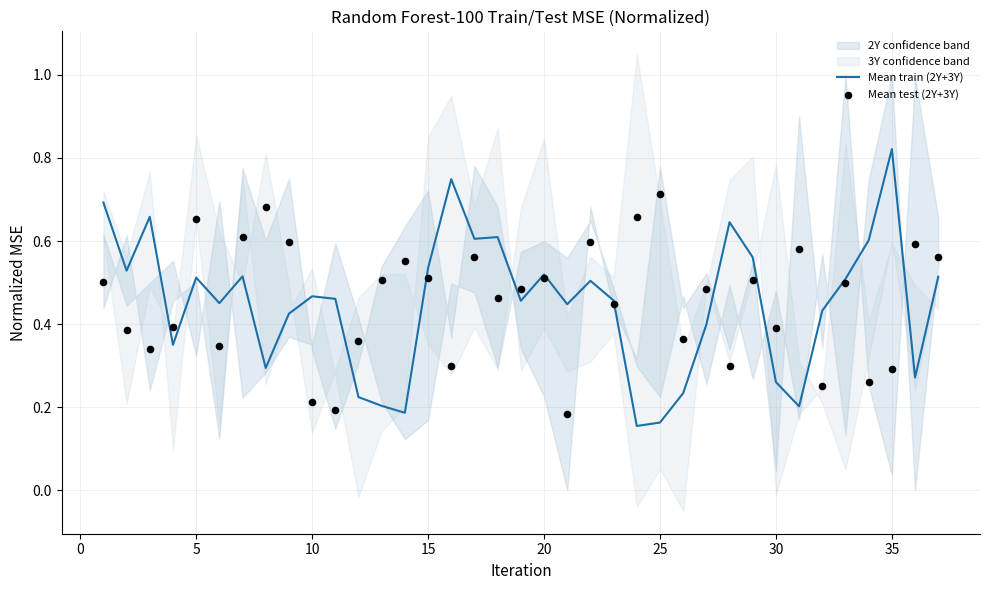

What is the total value across all series at 5?

1.2